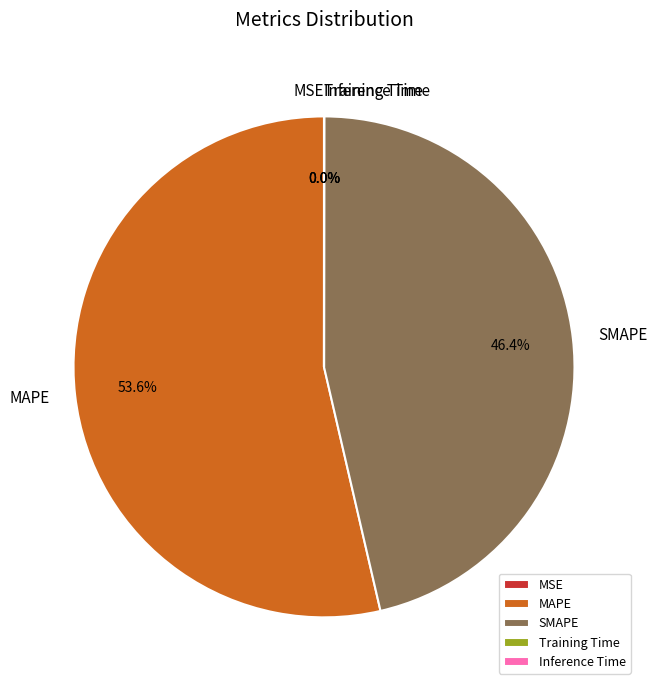

True or false: SMAPE accounts for 52% of the total.

False